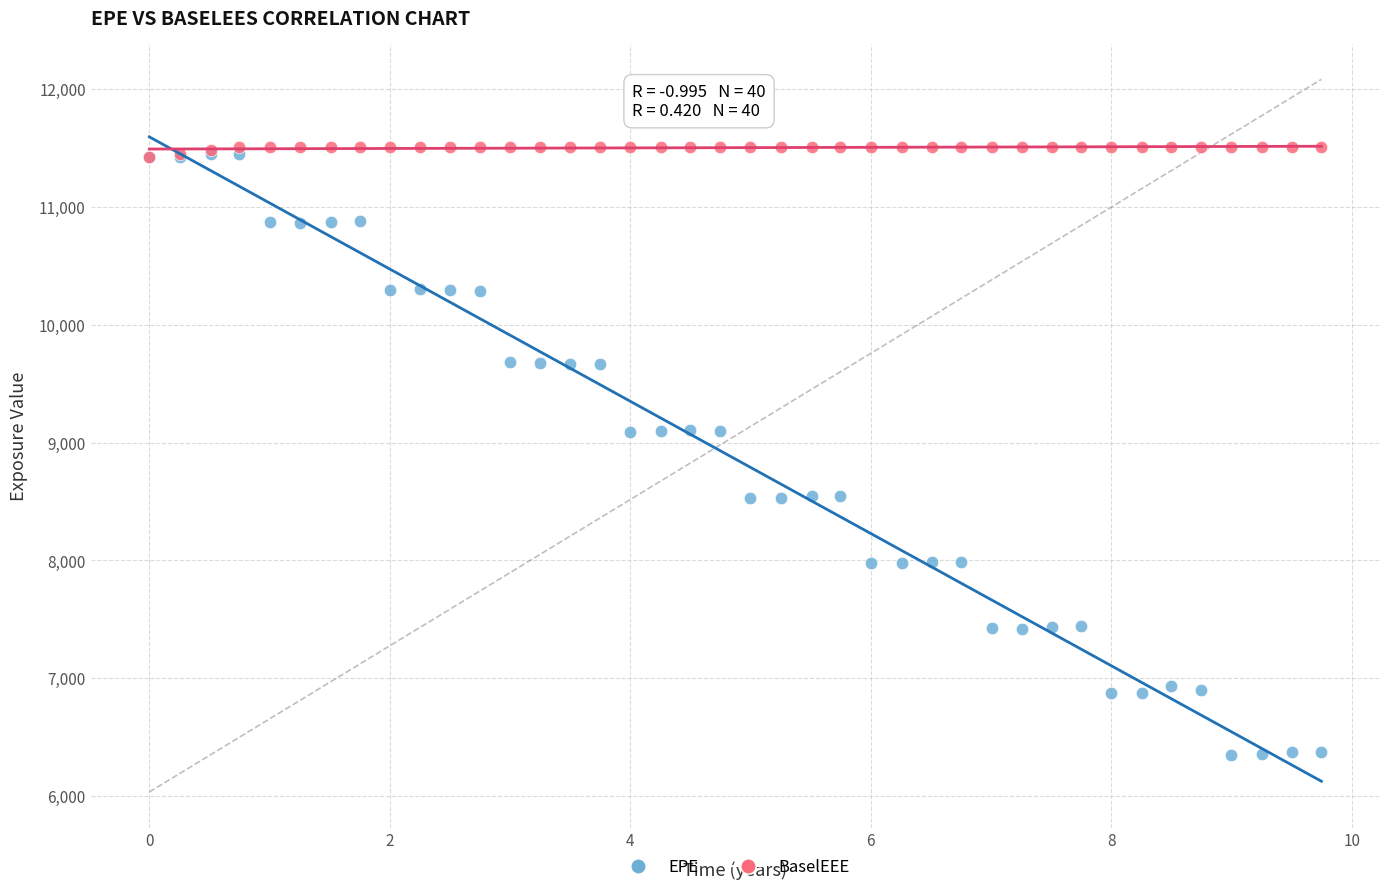

What are all the series names shown in the legend?

EPE, BaselEEE